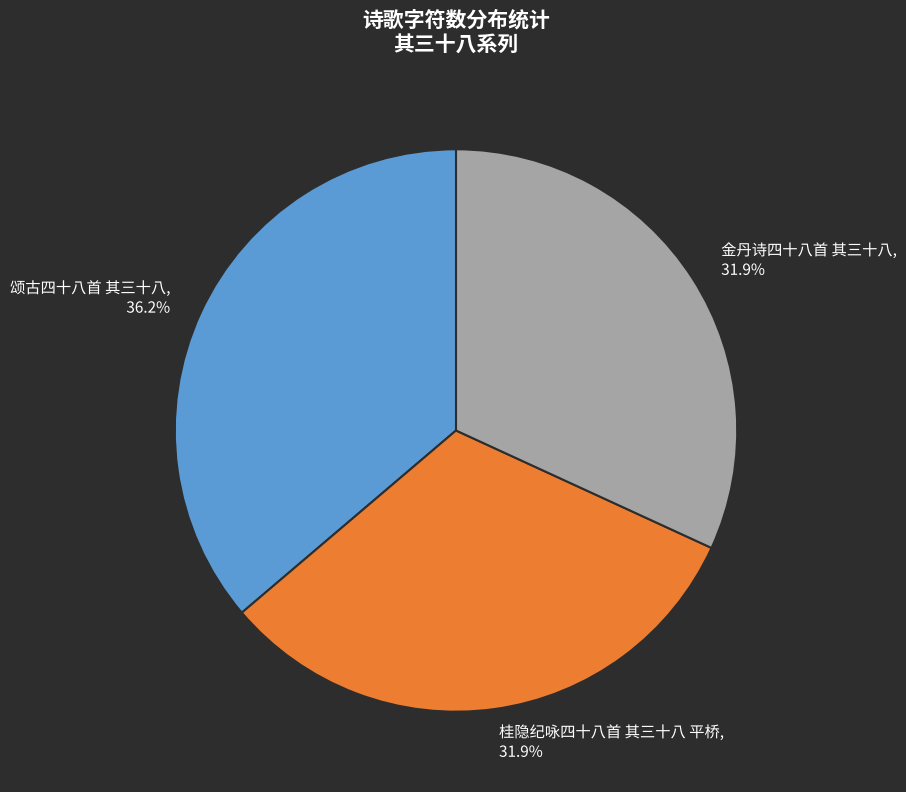

What percentage is the 桂隐纪咏四十八首 其三十八 平桥 slice, to the nearest percent?

32%